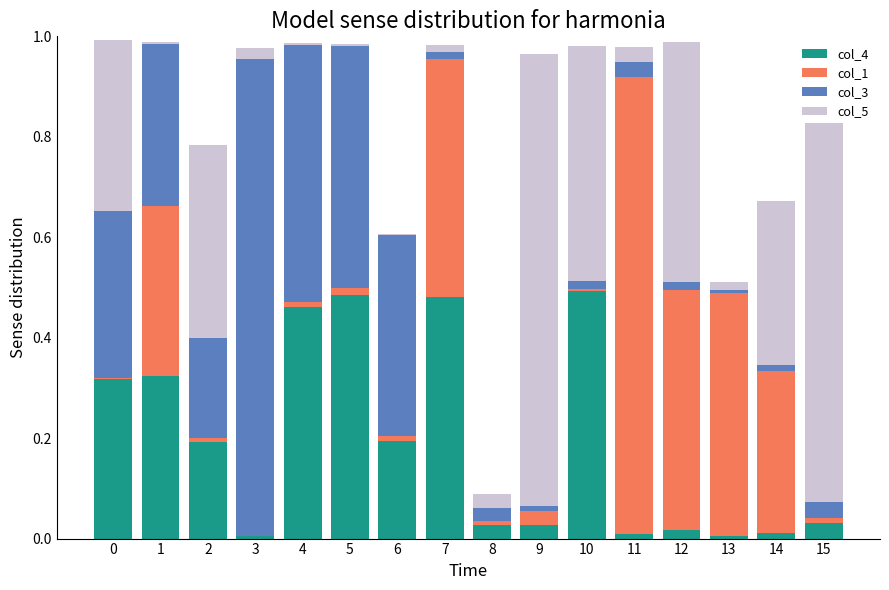

Which series changed the most between 2 and 5?

col_5